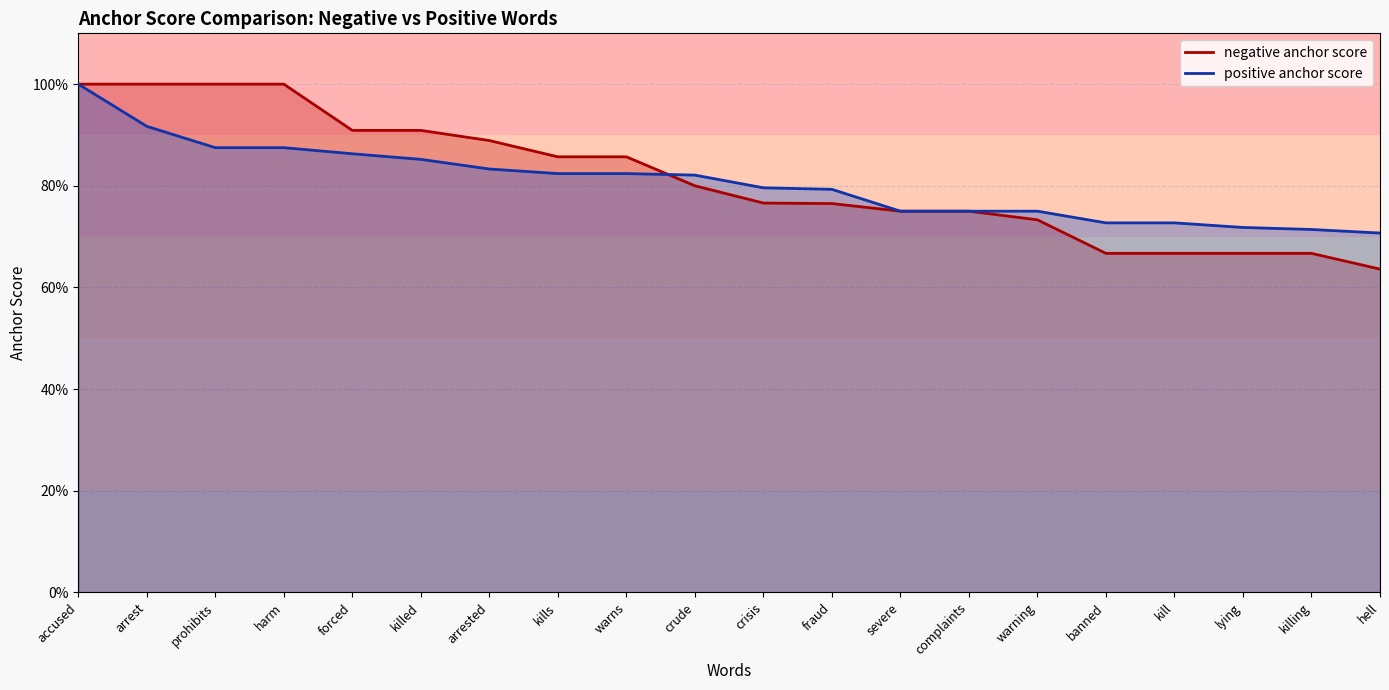

The negative anchor score series shows 0.7 at lying. True or false?

True